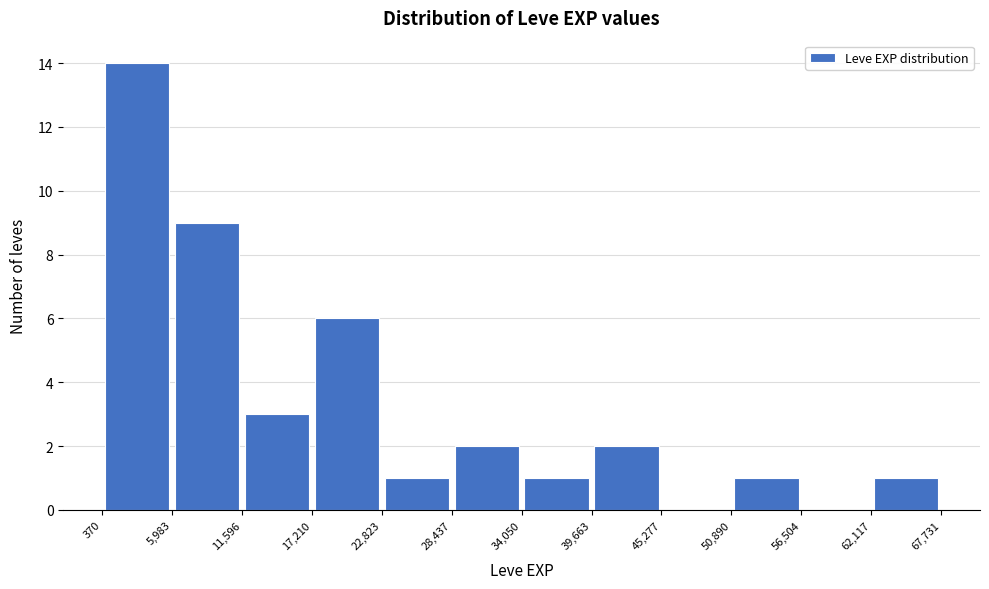

Reading left to right, list every bar in this chart as the range it spans on the x-axis followed by its height. The values are not printed on the chart, so give them approximately, as read against the axis.

370 to 5,983: 14
5,983 to 11,596: 9
11,596 to 17,210: 3
17,210 to 22,823: 6
22,823 to 28,437: 1
28,437 to 34,050: 2
34,050 to 39,663: 1
39,663 to 45,277: 2
45,277 to 50,890: 0
50,890 to 56,504: 1
56,504 to 62,117: 0
62,117 to 67,731: 1